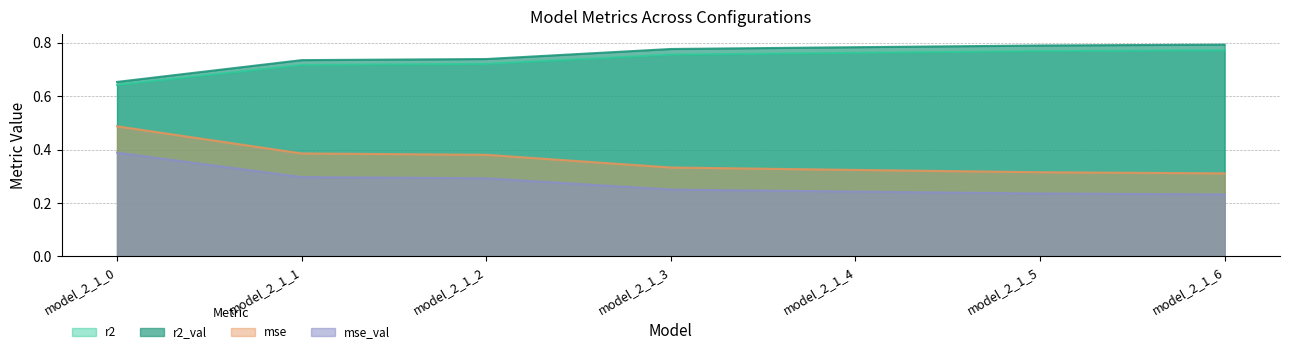

What is the difference between the maximum and minimum values in the r2 series?

0.1